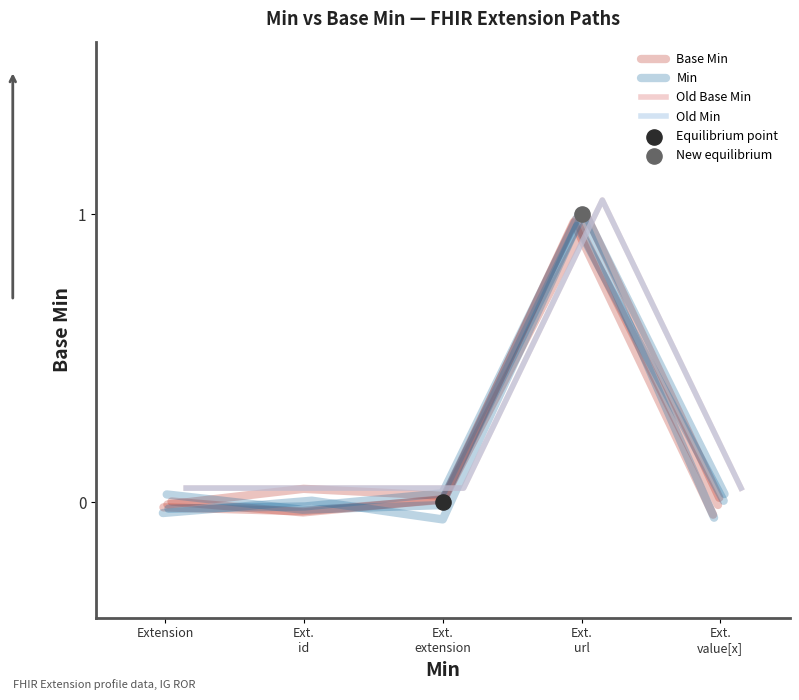

Is the value of Min at Ext.
extension greater than the value of Old Min at Ext.
url?

No